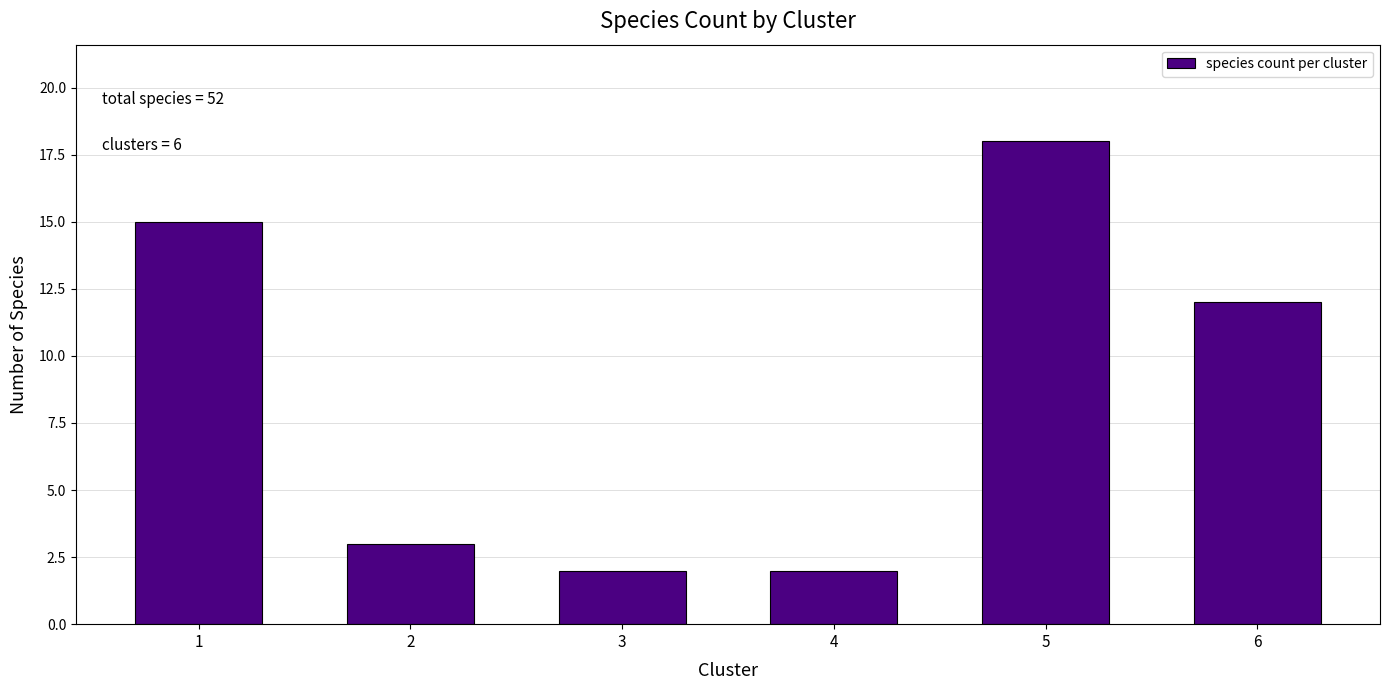

Reading left to right, list all the values displayed in this chart.

1=15	2=3	3=2	4=2	5=18	6=12